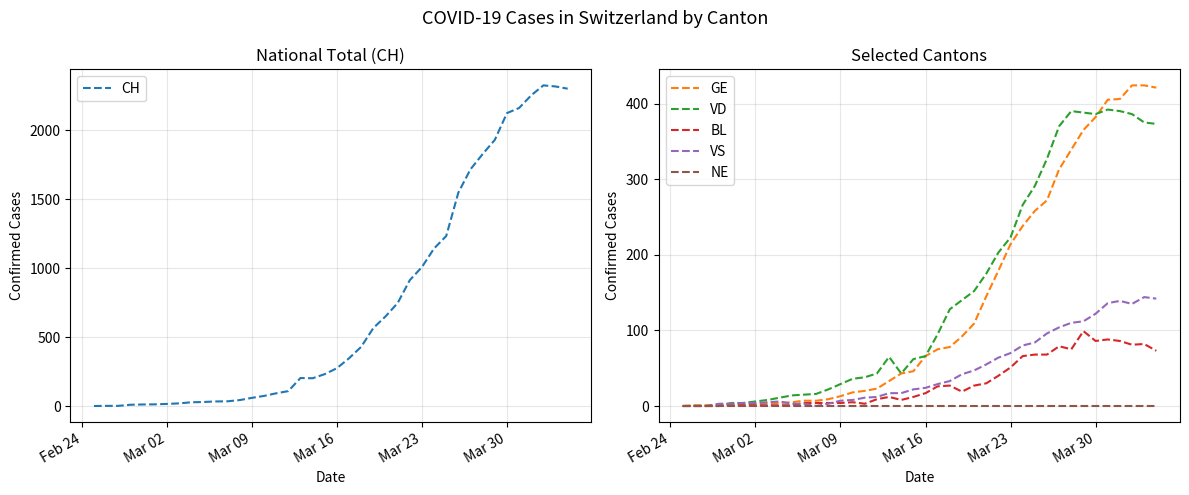

What is the highest value of the GE series?

424